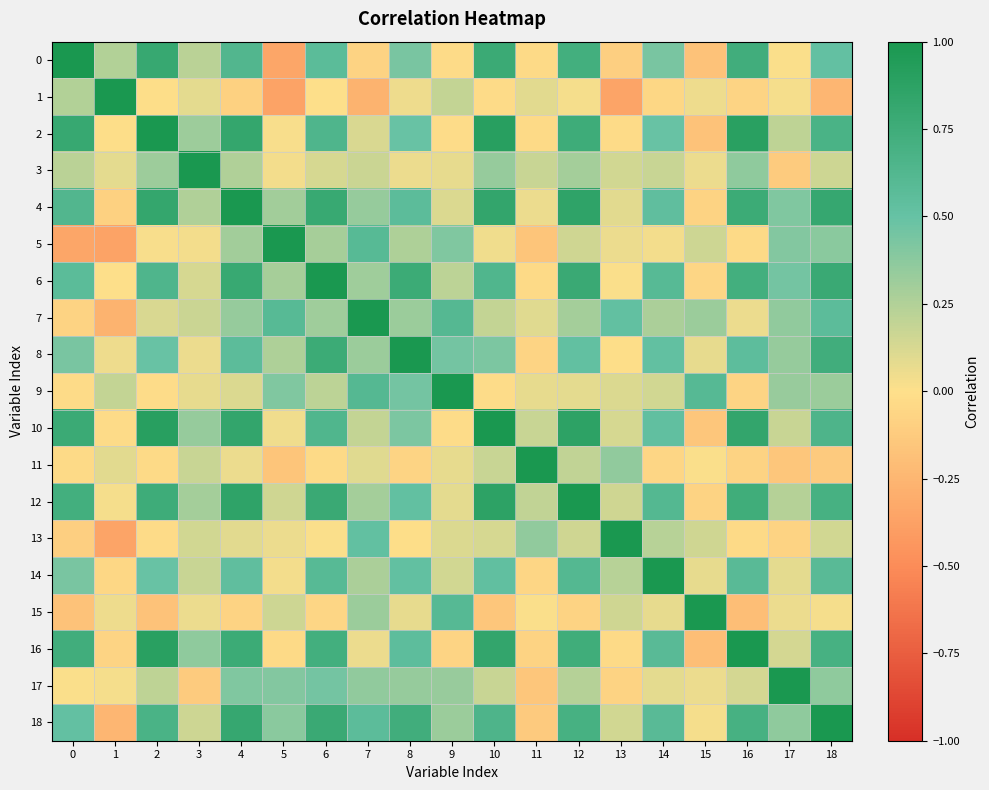

At 0, list the series in order from largest to smallest.

0, 2, 10, 16, 12, 4, 6, 18, 8, 14, 1, 3, 17, 9, 11, 7, 13, 15, 5